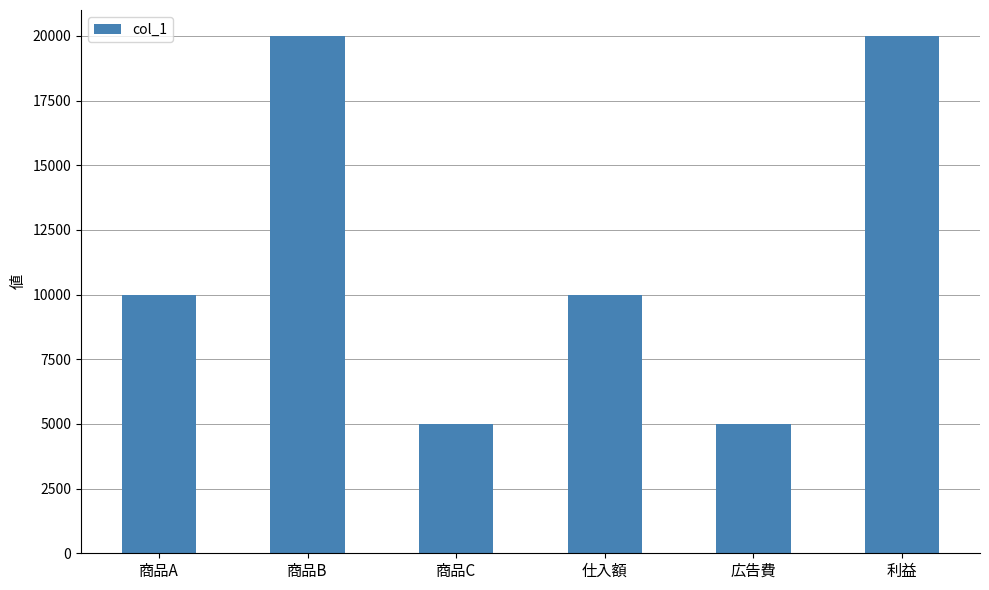

Reading left to right, transcribe all the data shown in this chart.

10000	20000	5000	10000	5000	20000